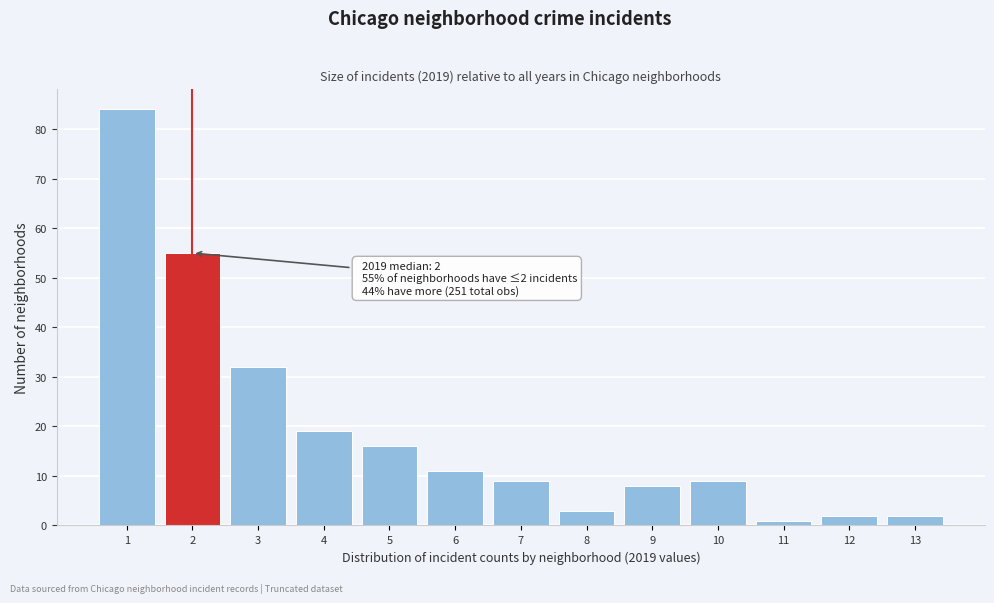

Over which range of the x-axis is the bar tallest?

0.5 to 1.5